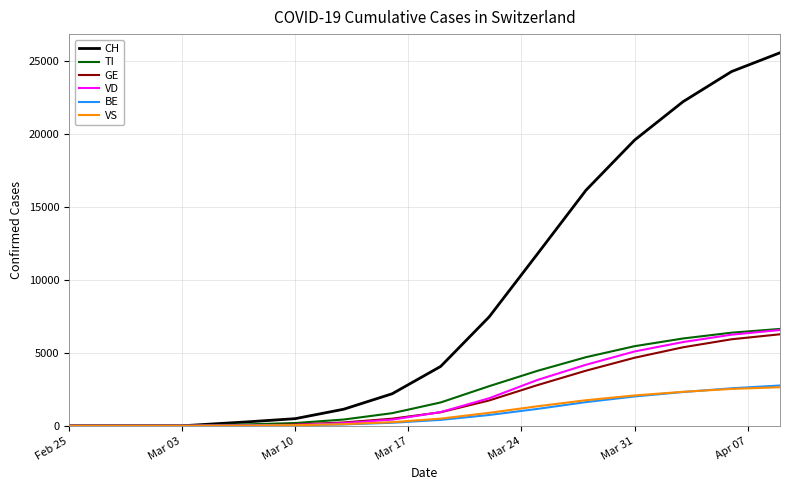

Which series has the largest total across all categories?

CH